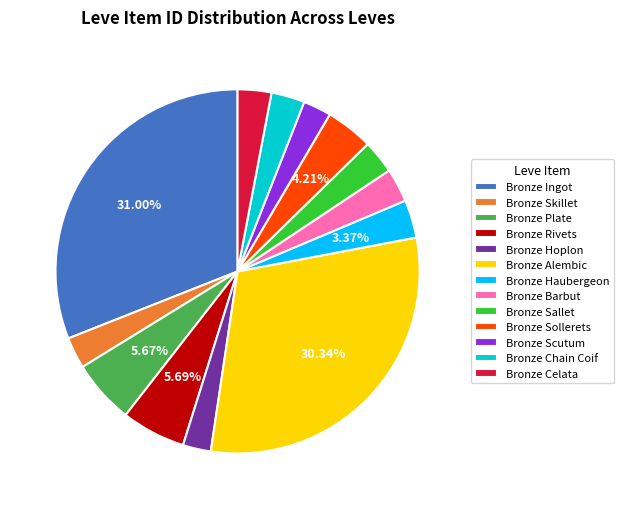

Is there any slice that represents more than half of the pie?

No